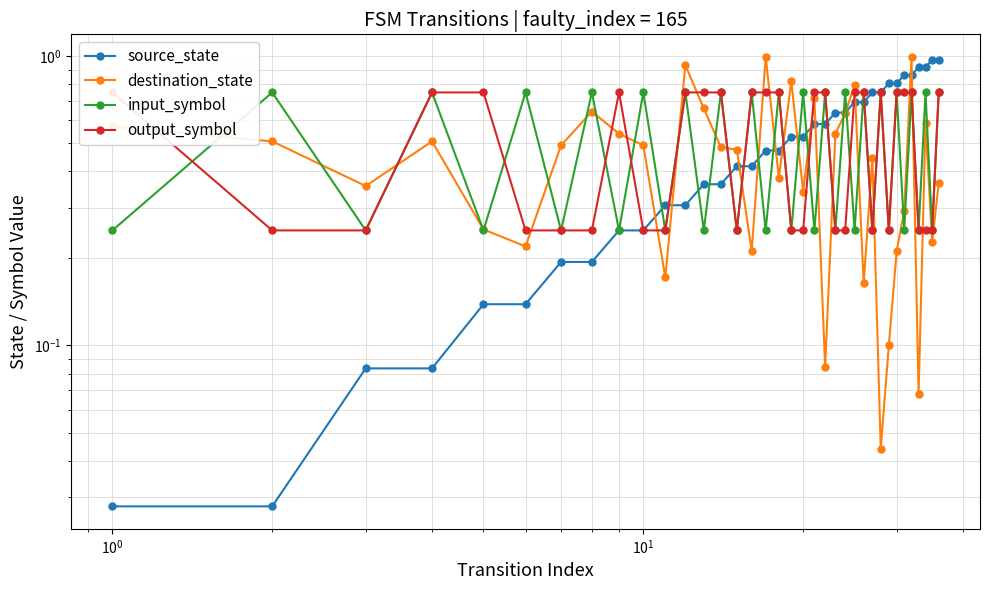

What is the difference between the second highest and second lowest values in the destination_state series?

0.9